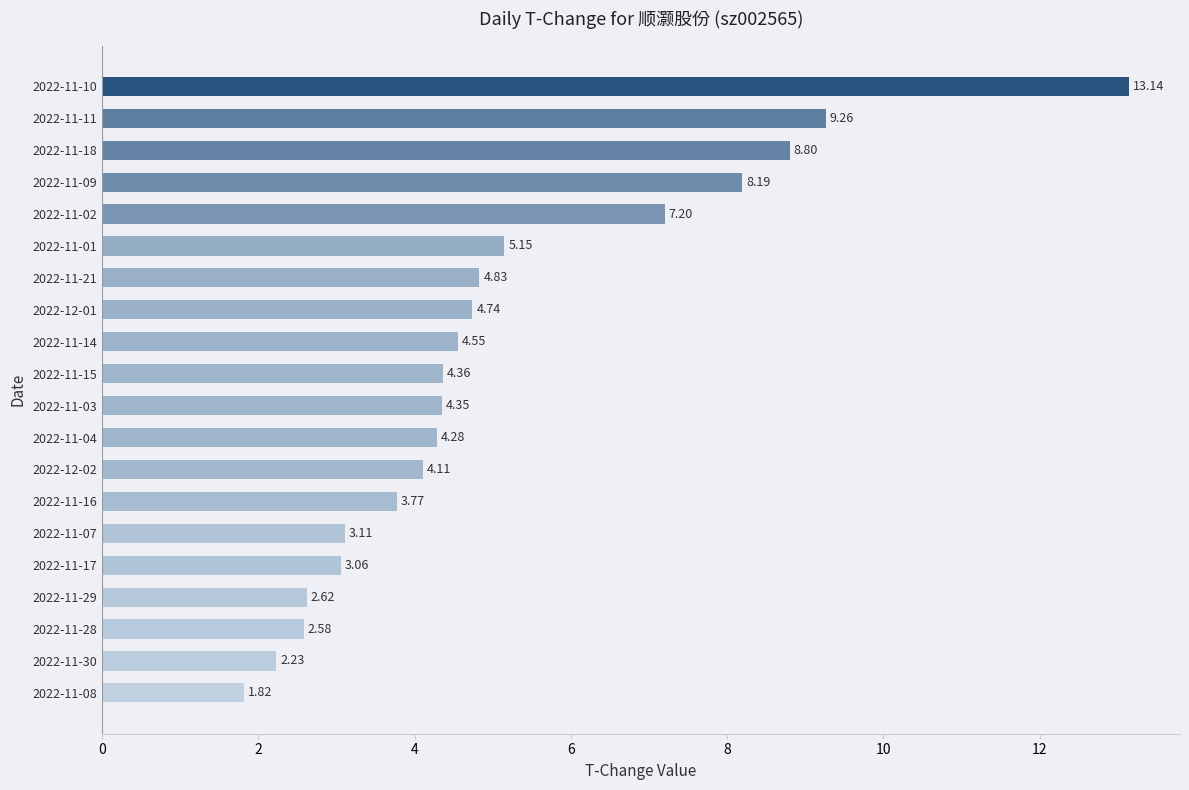

Rank the categories by value from lowest to highest.

2022-11-08, 2022-11-30, 2022-11-28, 2022-11-29, 2022-11-17, 2022-11-07, 2022-11-16, 2022-12-02, 2022-11-04, 2022-11-03, 2022-11-15, 2022-11-14, 2022-12-01, 2022-11-21, 2022-11-01, 2022-11-02, 2022-11-09, 2022-11-18, 2022-11-11, 2022-11-10